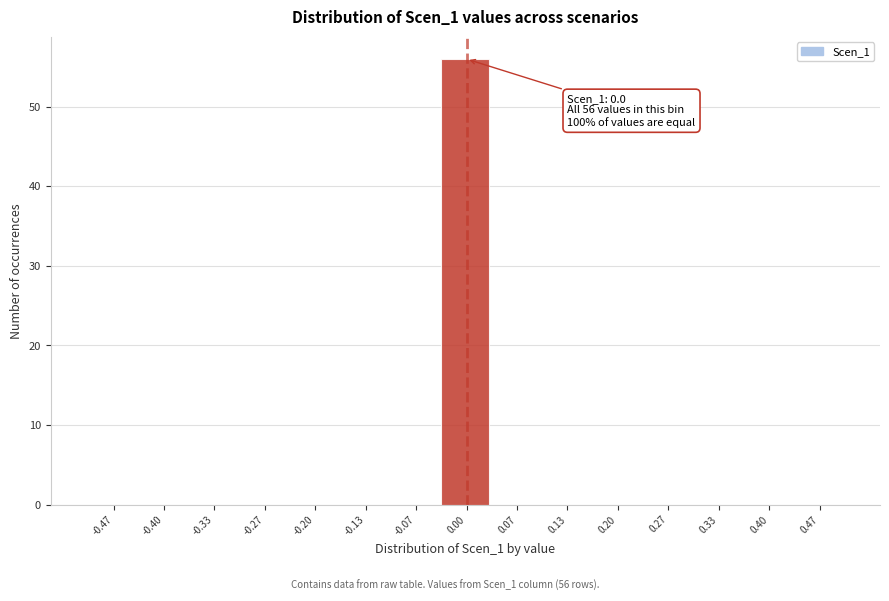

Which range on the x-axis has the tallest bar?

-0.03 to 0.03